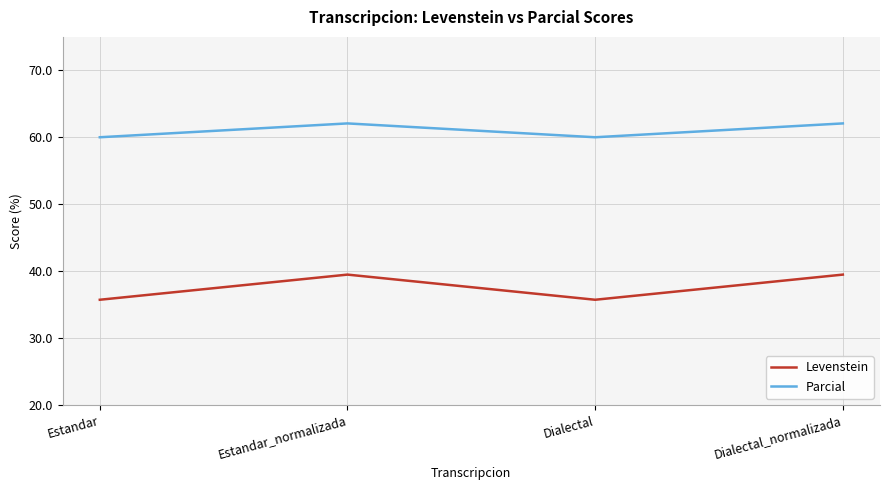

What is the sum of all Levenstein values?

150.4